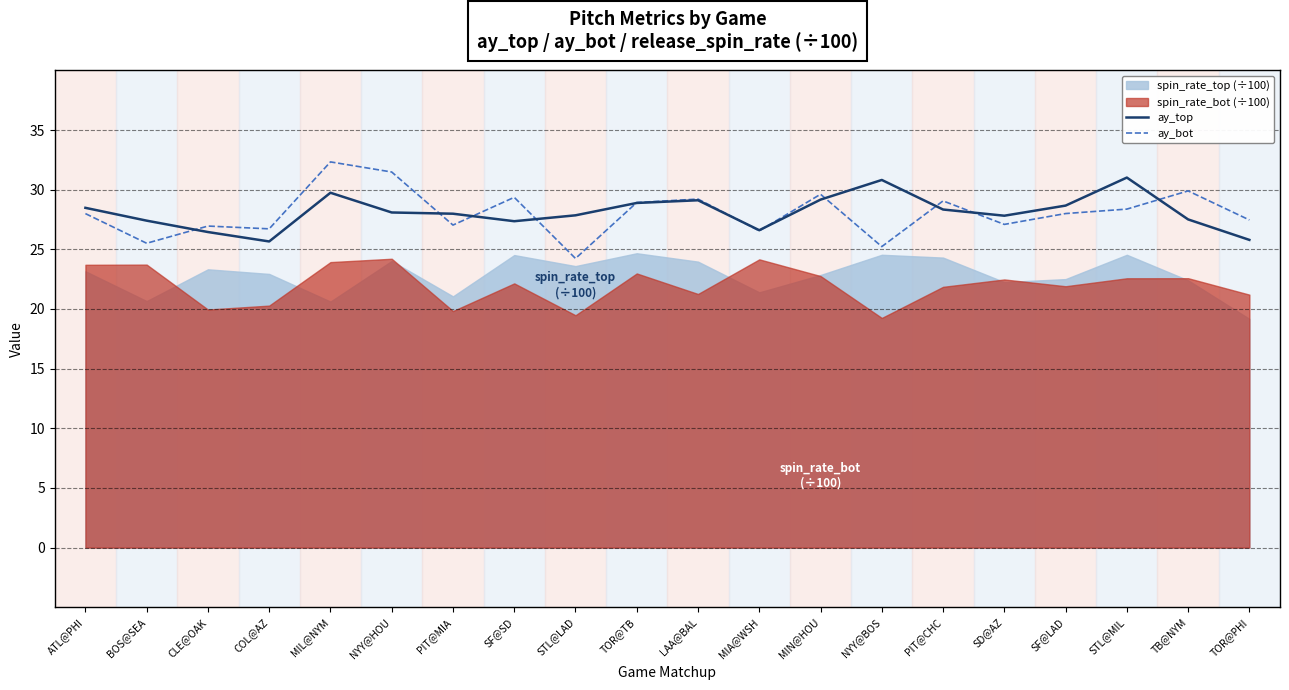

How many times do ay_top and ay_bot cross each other?

11